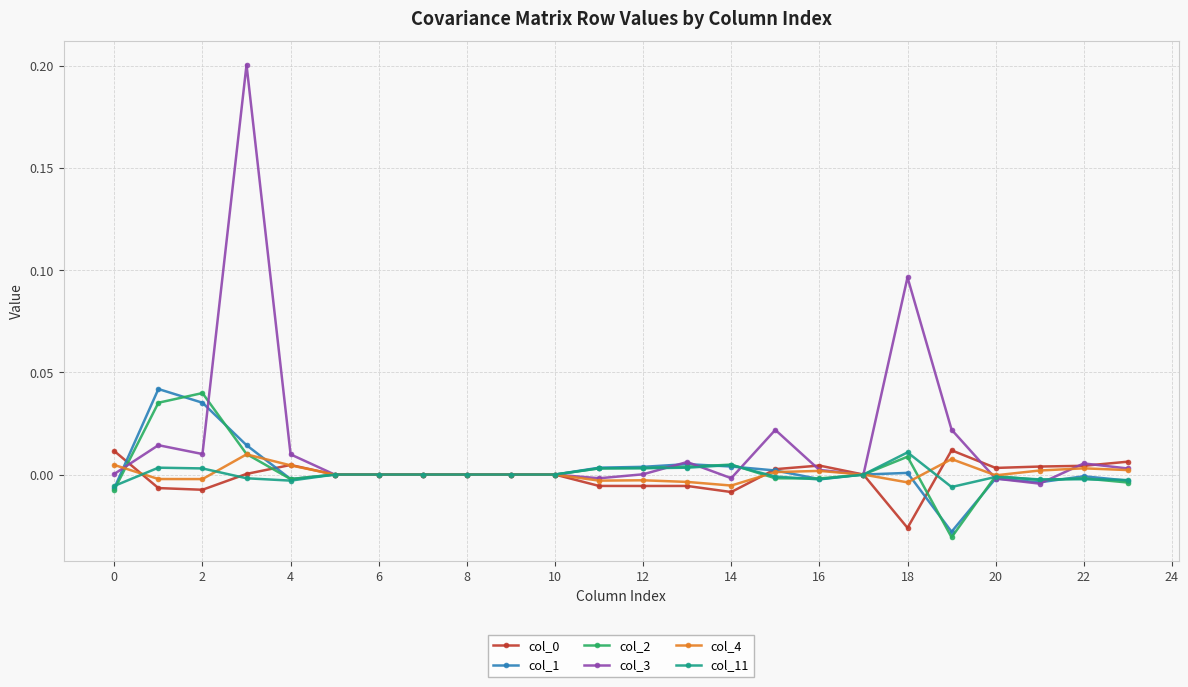

Which series has the largest total across all categories?

col_3